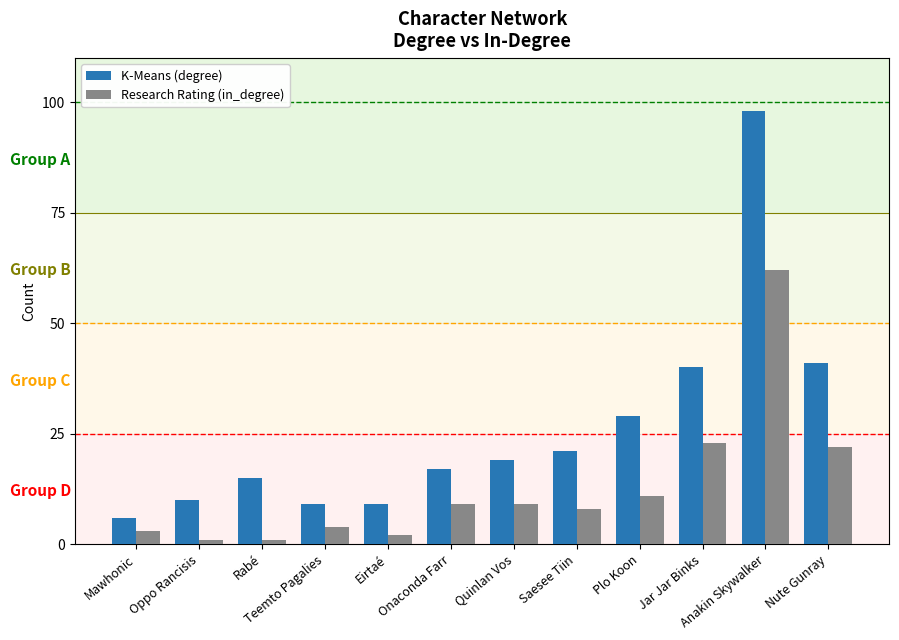

How many bars are there in total?

24